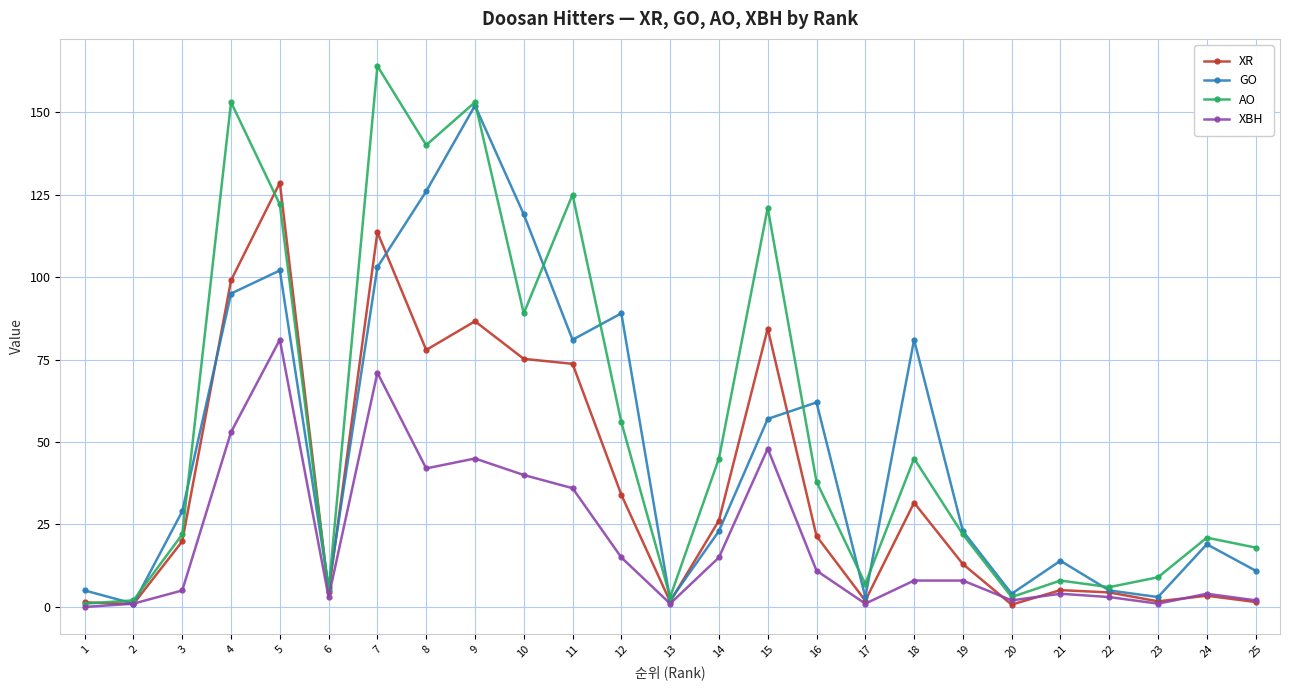

What is the value of the AO point at the 4th from the left?

153.0